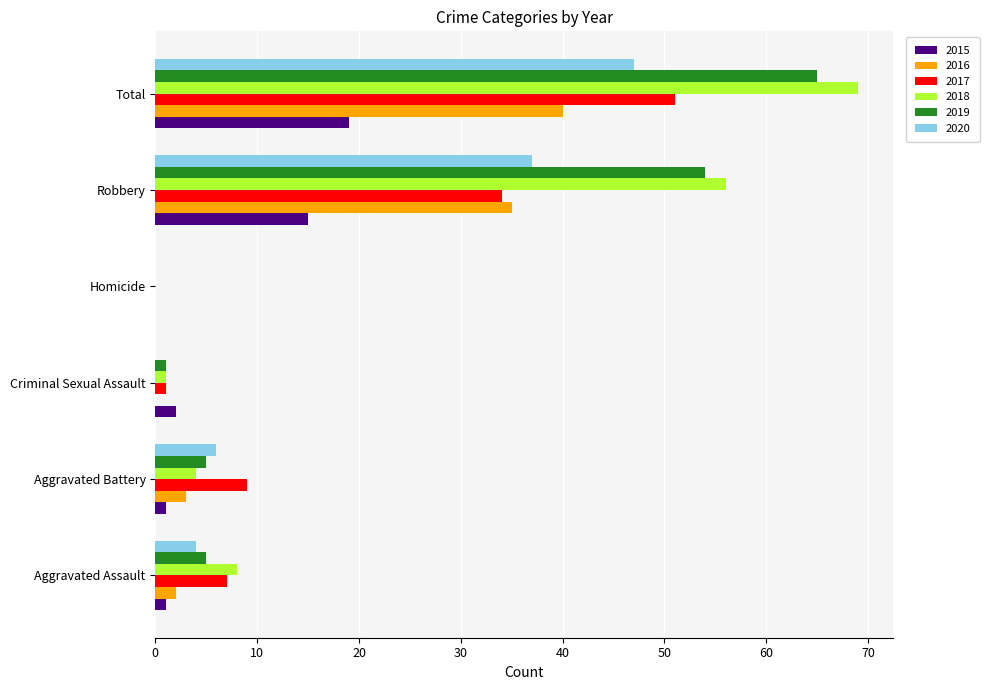

True or false: 2020 has a value of 16 at Robbery.

False